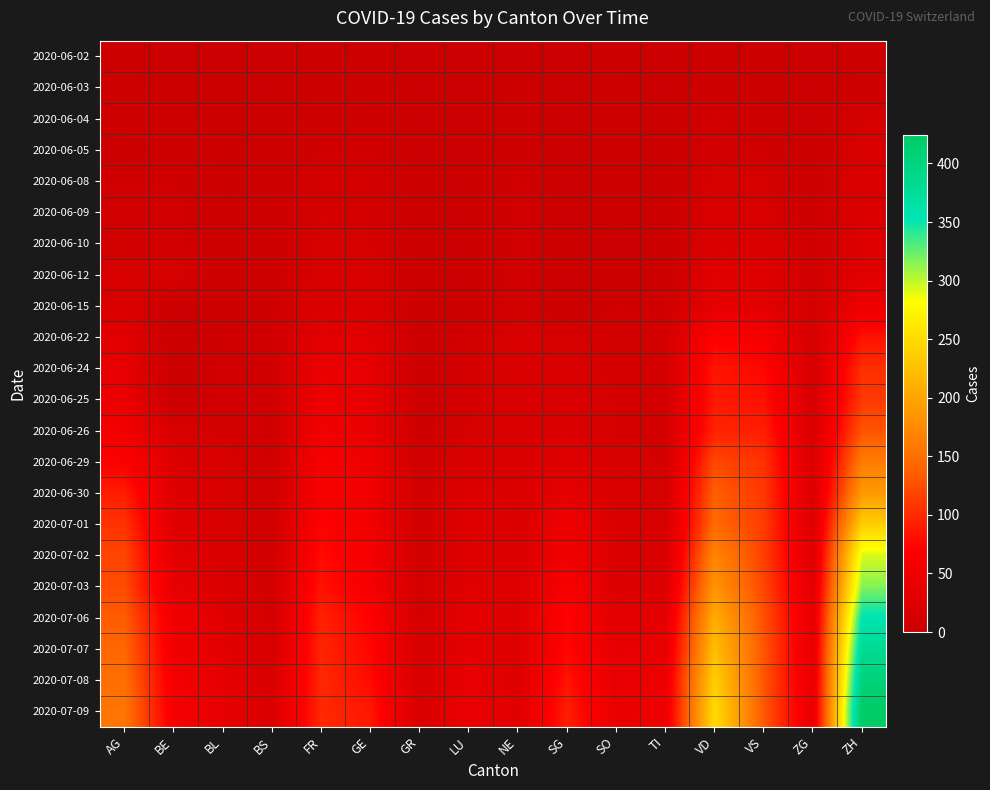

Reading left to right, transcribe all the data shown in this chart.

2020-06-02: AG=3	BE=1	BL=1	BS=0	FR=2	GE=4	GR=0	LU=0	NE=1	SG=0	SO=3	TI=0	VD=4	VS=2	ZG=0	ZH=2
2020-06-03: AG=4	BE=2	BL=2	BS=1	FR=3	GE=6	GR=1	LU=0	NE=4	SG=1	SO=5	TI=0	VD=6	VS=2	ZG=0	ZH=5
2020-06-04: AG=6	BE=4	BL=2	BS=1	FR=5	GE=7	GR=1	LU=0	NE=5	SG=0	SO=6	TI=1	VD=9	VS=4	ZG=0	ZH=13
2020-06-05: AG=0	BE=6	BL=3	BS=4	FR=7	GE=8	GR=1	LU=0	NE=6	SG=0	SO=6	TI=1	VD=11	VS=7	ZG=0	ZH=19
2020-06-08: AG=8	BE=8	BL=3	BS=4	FR=13	GE=12	GR=1	LU=1	NE=9	SG=0	SO=6	TI=1	VD=16	VS=15	ZG=1	ZH=23
2020-06-09: AG=10	BE=9	BL=3	BS=5	FR=13	GE=12	GR=1	LU=1	NE=9	SG=0	SO=6	TI=1	VD=19	VS=16	ZG=3	ZH=23
2020-06-10: AG=10	BE=9	BL=4	BS=5	FR=15	GE=14	GR=1	LU=1	NE=9	SG=3	SO=0	TI=1	VD=20	VS=20	ZG=5	ZH=26
2020-06-12: AG=16	BE=17	BL=4	BS=5	FR=16	GE=18	GR=2	LU=0	NE=10	SG=0	SO=0	TI=2	VD=31	VS=28	ZG=9	ZH=30
2020-06-15: AG=20	BE=0	BL=4	BS=5	FR=22	GE=20	GR=2	LU=0	NE=11	SG=0	SO=8	TI=6	VD=35	VS=32	ZG=11	ZH=45
2020-06-22: AG=31	BE=0	BL=7	BS=7	FR=32	GE=30	GR=3	LU=10	NE=17	SG=14	SO=11	TI=11	VD=71	VS=58	ZG=14	ZH=83
2020-06-24: AG=38	BE=0	BL=9	BS=7	FR=44	GE=36	GR=3	LU=12	NE=18	SG=17	SO=12	TI=12	VD=86	VS=75	ZG=16	ZH=103
2020-06-25: AG=43	BE=0	BL=10	BS=7	FR=47	GE=38	GR=3	LU=12	NE=18	SG=20	SO=13	TI=12	VD=89	VS=82	ZG=17	ZH=110
2020-06-26: AG=53	BE=18	BL=12	BS=7	FR=52	GE=41	GR=5	LU=14	NE=19	SG=23	SO=13	TI=12	VD=95	VS=92	ZG=19	ZH=129
2020-06-29: AG=68	BE=25	BL=17	BS=7	FR=61	GE=48	GR=8	LU=19	NE=20	SG=29	SO=16	TI=13	VD=121	VS=105	ZG=21	ZH=161
2020-06-30: AG=91	BE=27	BL=17	BS=7	FR=61	GE=52	GR=9	LU=25	NE=22	SG=35	SO=19	TI=14	VD=137	VS=109	ZG=23	ZH=189
2020-07-01: AG=106	BE=29	BL=18	BS=7	FR=72	GE=53	GR=9	LU=28	NE=22	SG=51	SO=21	TI=14	VD=146	VS=112	ZG=25	ZH=237
2020-07-02: AG=119	BE=35	BL=19	BS=8	FR=79	GE=58	GR=10	LU=28	NE=24	SG=51	SO=23	TI=19	VD=171	VS=115	ZG=27	ZH=293
2020-07-03: AG=123	BE=39	BL=23	BS=10	FR=84	GE=60	GR=11	LU=32	NE=25	SG=62	SO=24	TI=26	VD=184	VS=120	ZG=31	ZH=316
2020-07-06: AG=135	BE=52	BL=29	BS=12	FR=94	GE=71	GR=13	LU=36	NE=26	SG=73	SO=32	TI=36	VD=207	VS=127	ZG=36	ZH=356
2020-07-07: AG=143	BE=53	BL=32	BS=15	FR=96	GE=75	GR=14	LU=37	NE=26	SG=75	SO=35	TI=40	VD=223	VS=130	ZG=38	ZH=382
2020-07-08: AG=150	BE=57	BL=35	BS=18	FR=99	GE=79	GR=16	LU=40	NE=26	SG=85	SO=39	TI=48	VD=238	VS=130	ZG=39	ZH=405
2020-07-09: AG=156	BE=59	BL=38	BS=21	FR=100	GE=87	GR=18	LU=43	NE=28	SG=92	SO=41	TI=50	VD=250	VS=132	ZG=41	ZH=424